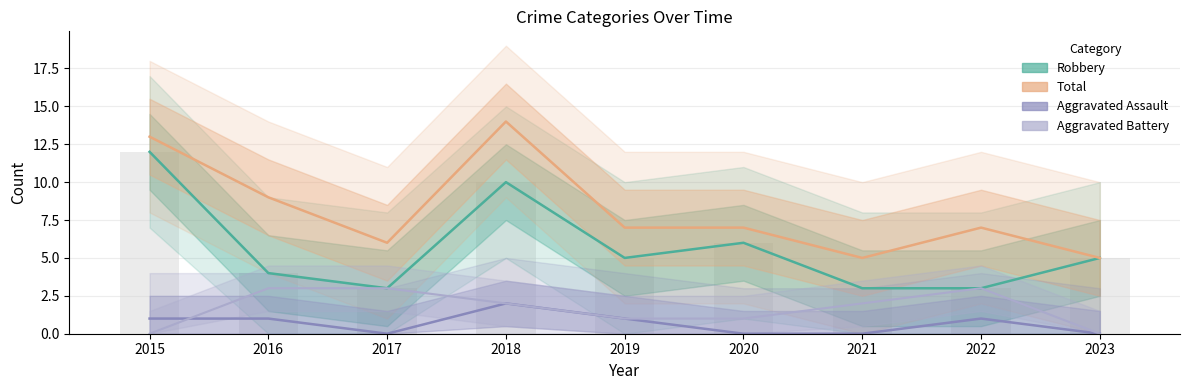

What is the total value across all series at 2017?

12